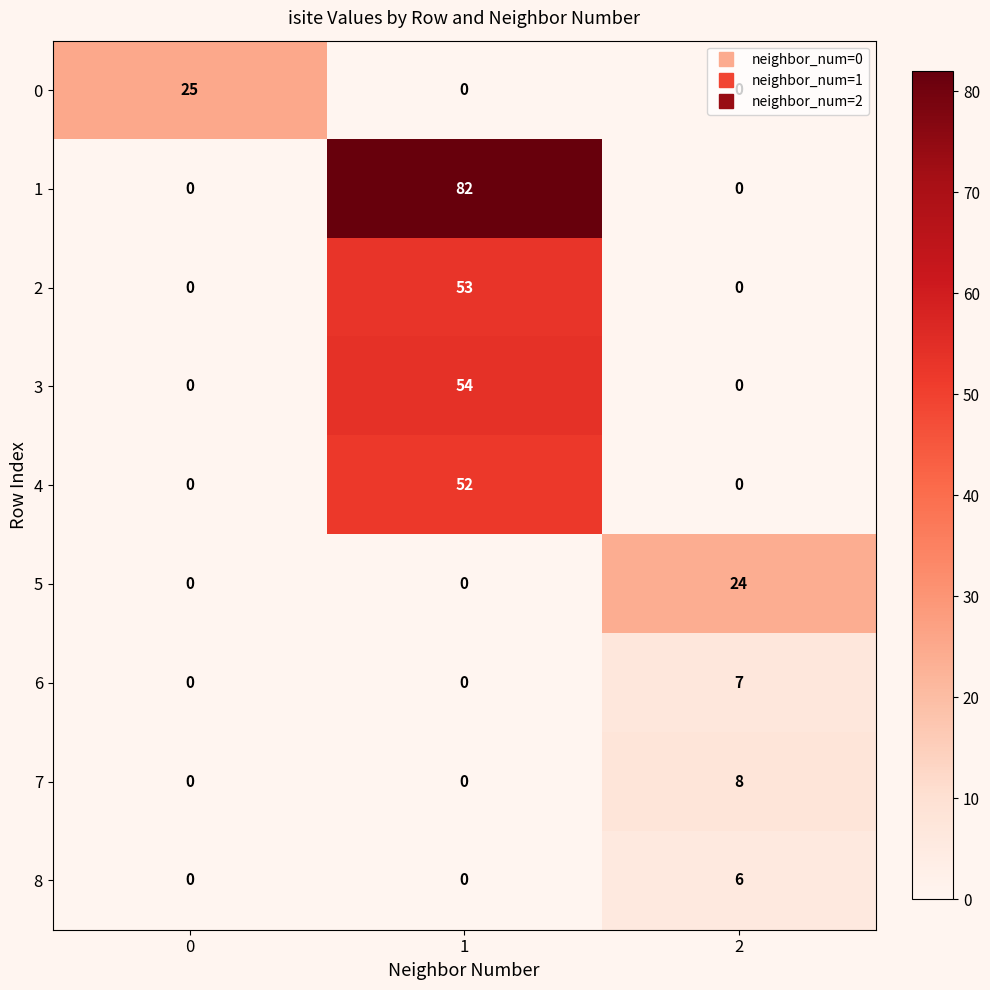

List the series in order of their peak value, highest first.

1, 3, 2, 4, 0, 5, 7, 6, 8